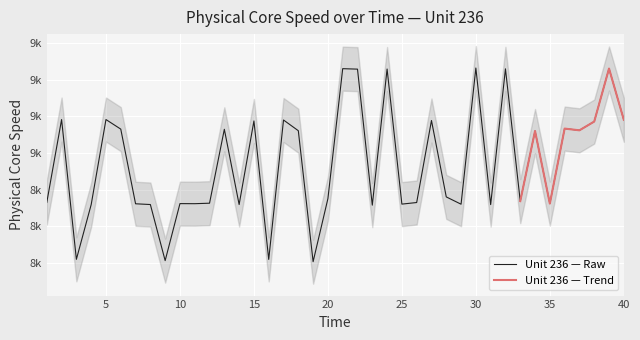

What is the change in value from 6 to 13?

-1.0